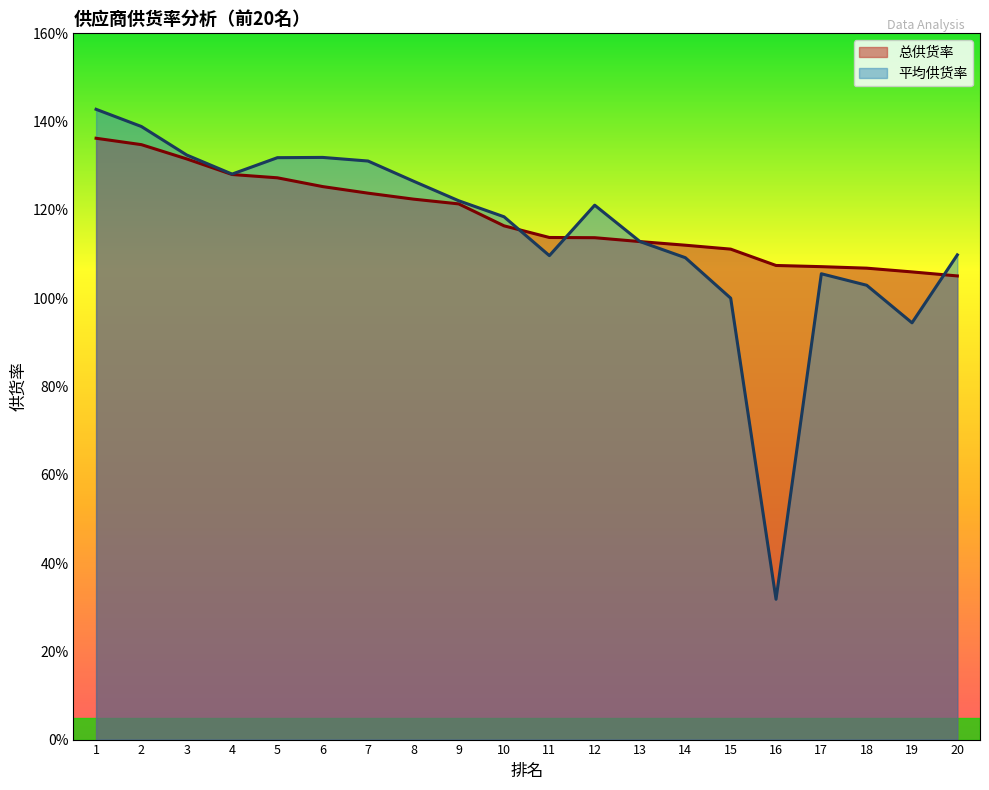

Reading right to left, list all the values displayed in this chart.

平均供货率: 20=1.1	19=0.9	18=1.0	17=1.1	16=0.3	15=1.0	14=1.1	13=1.1	12=1.2	11=1.1	10=1.2	9=1.2	8=1.3	7=1.3	6=1.3	5=1.3	4=1.3	3=1.3	2=1.4	1=1.4
总供货率: 20=1.1	19=1.1	18=1.1	17=1.1	16=1.1	15=1.1	14=1.1	13=1.1	12=1.1	11=1.1	10=1.2	9=1.2	8=1.2	7=1.2	6=1.3	5=1.3	4=1.3	3=1.3	2=1.3	1=1.4